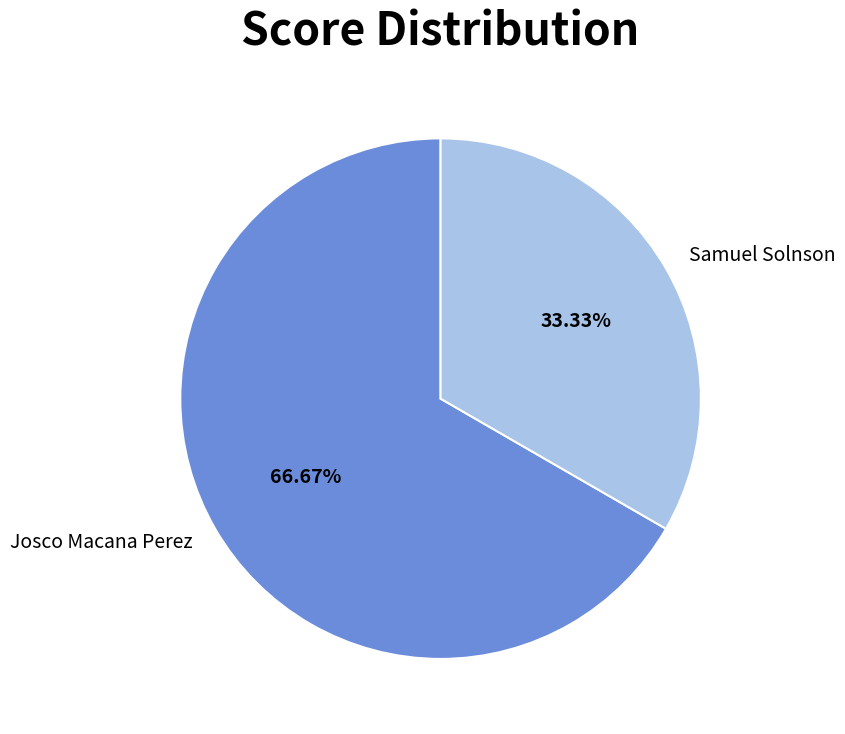

How many slices are in this pie chart?

2